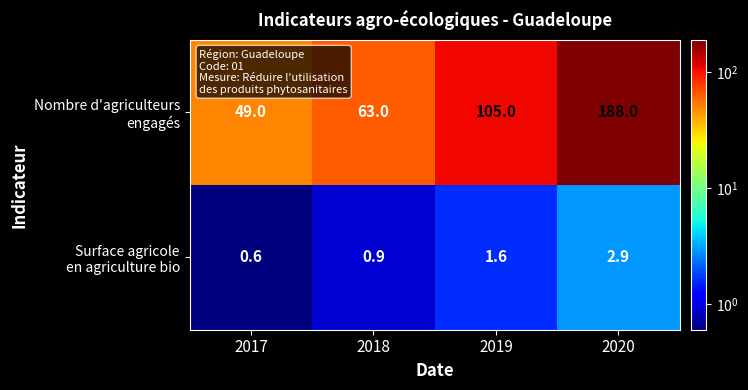

What is the difference between the highest and lowest values at 2018?

62.1